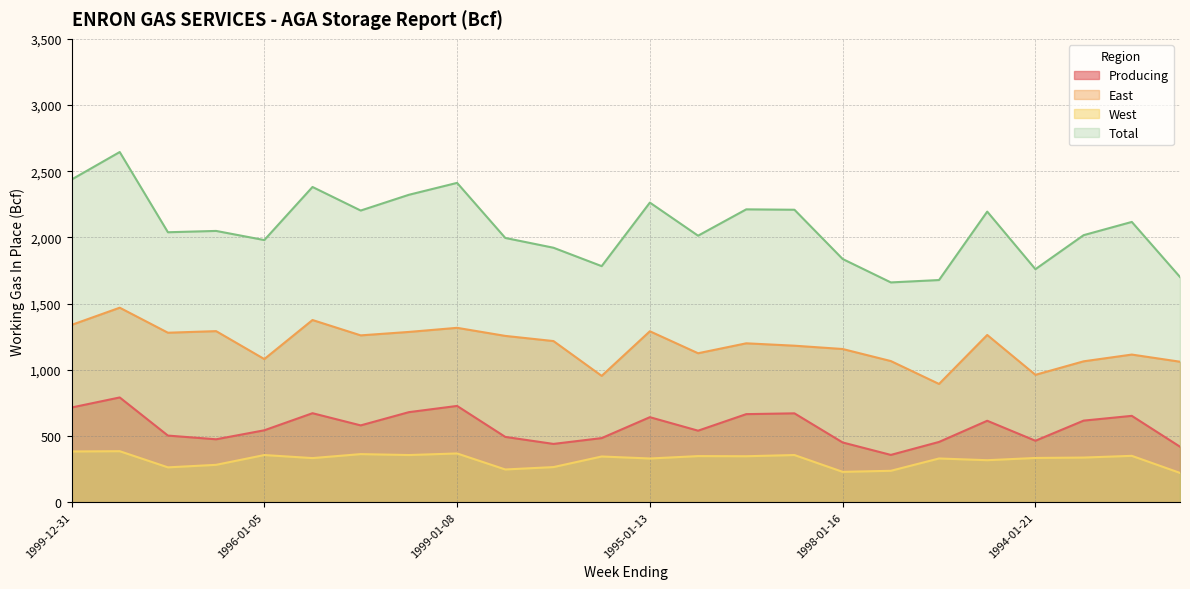

At which label does East reach its peak?

1999-01-01